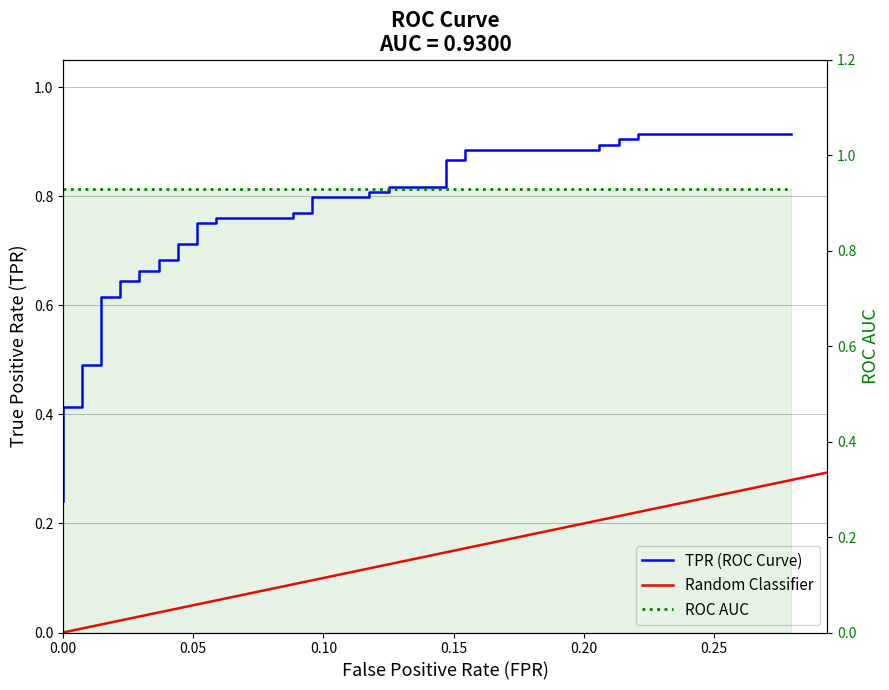

Count the number of categories in the chart.

40